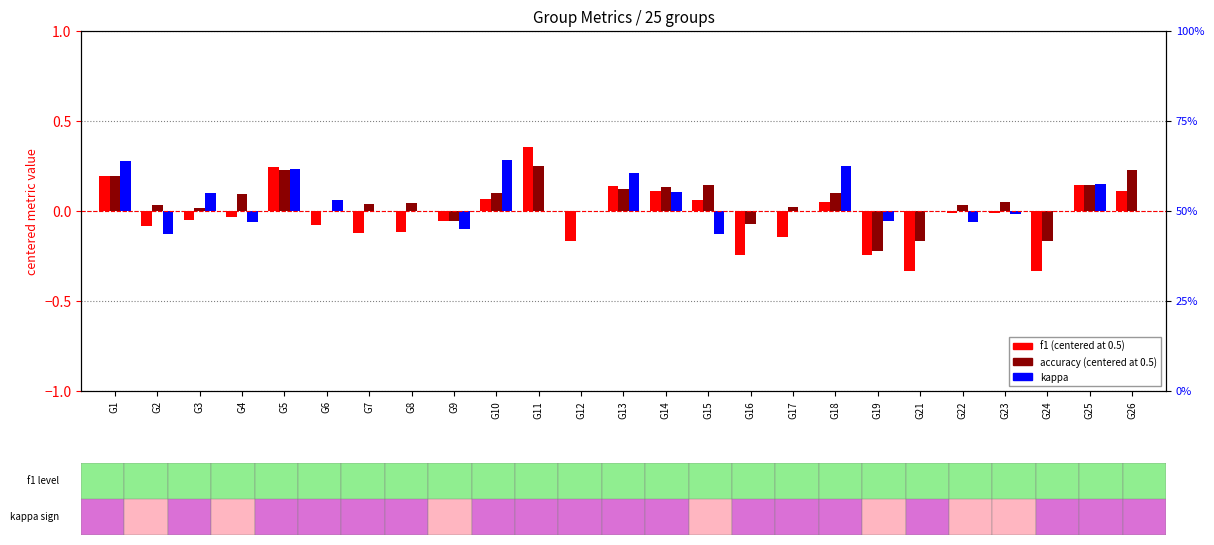

What are all the series names shown in the legend?

f1 (centered), accuracy (centered), kappa